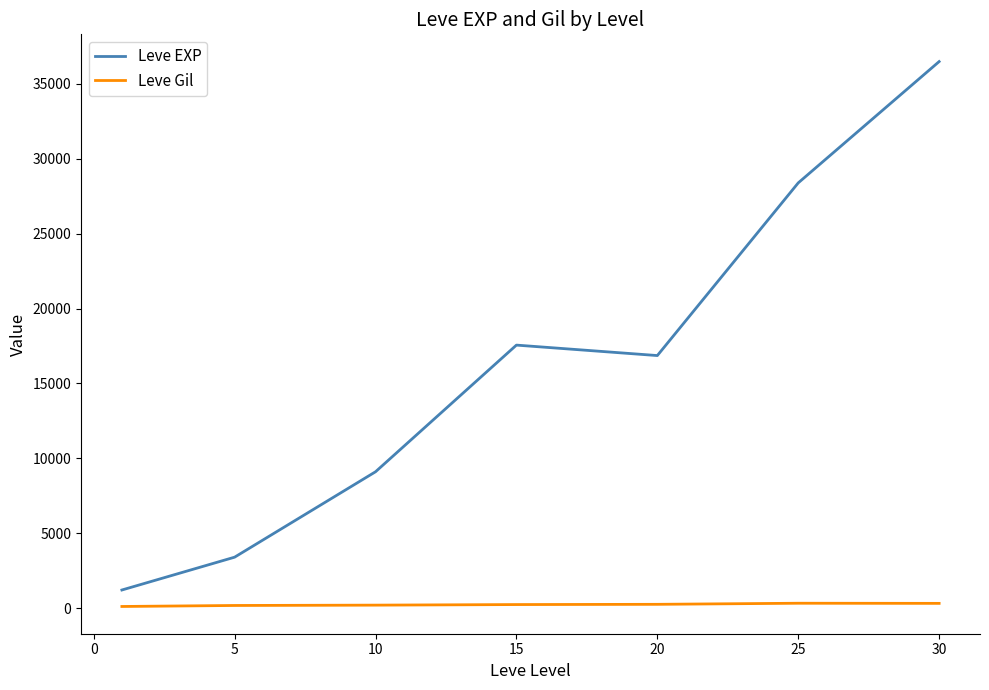

What is the difference between the maximum and minimum values in the Leve EXP series?

35279.2